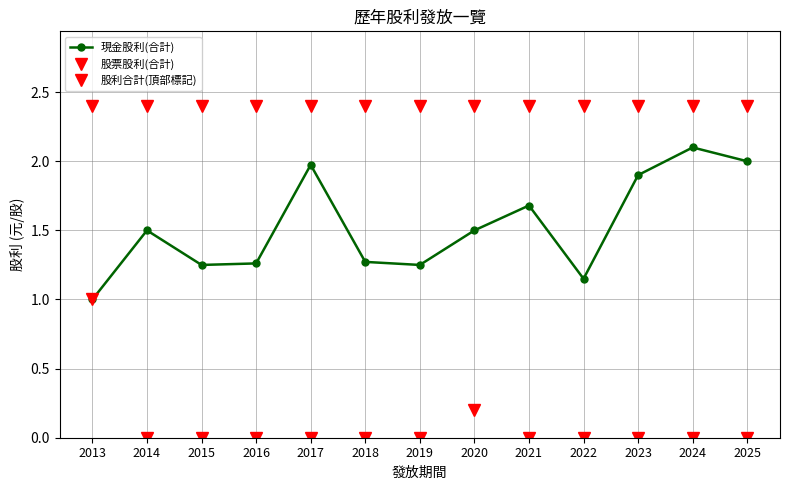

Is the value of 股票股利(合計) at 2017 greater than the value of 股利合計(頂部標記) at 2017?

No